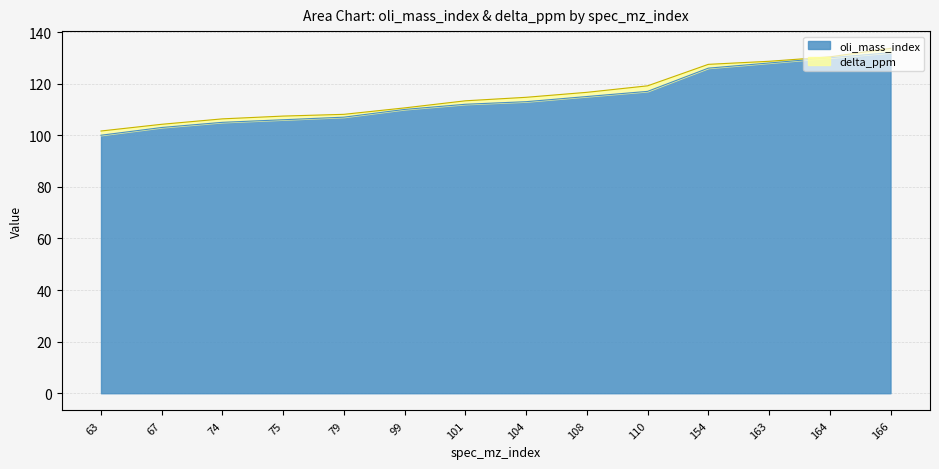

What is the average value?

115